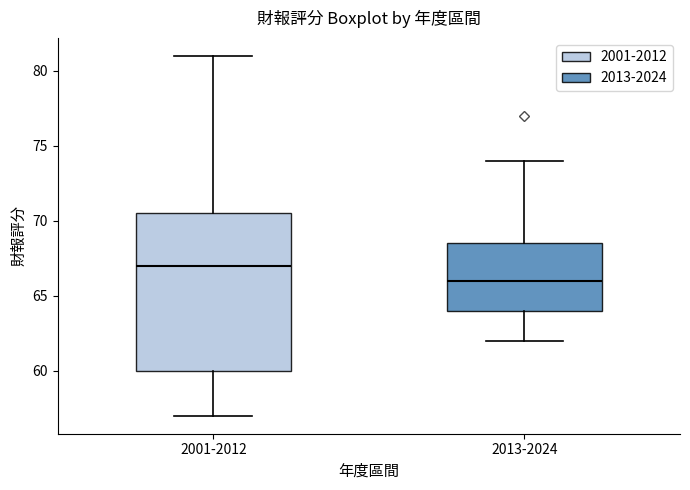

Which box is the tallest, from its lower edge to its upper edge?

2001-2012